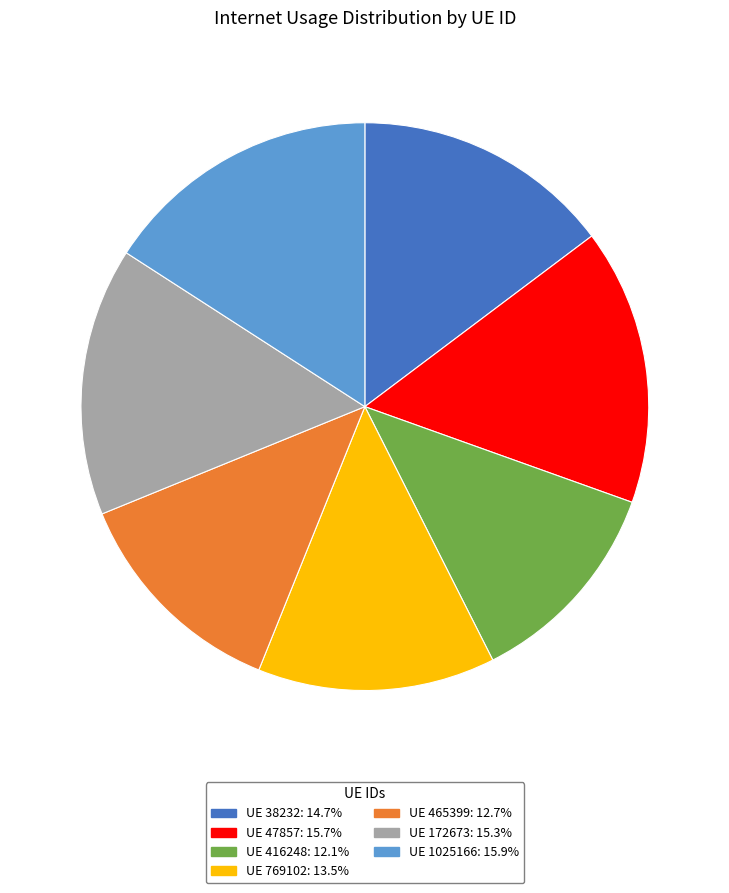

Does UE 769102: 13.5% account for over 50% of the chart?

No